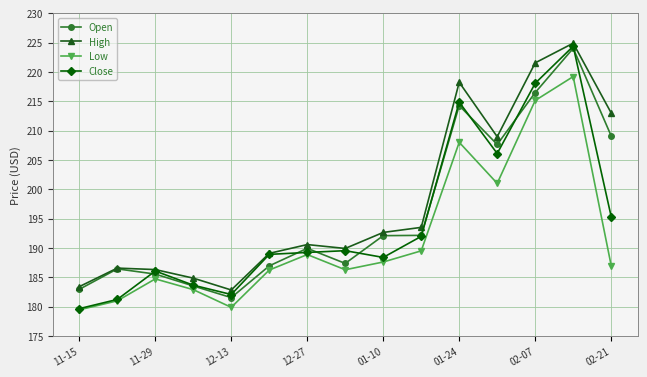

What is the greatest value displayed?

224.9